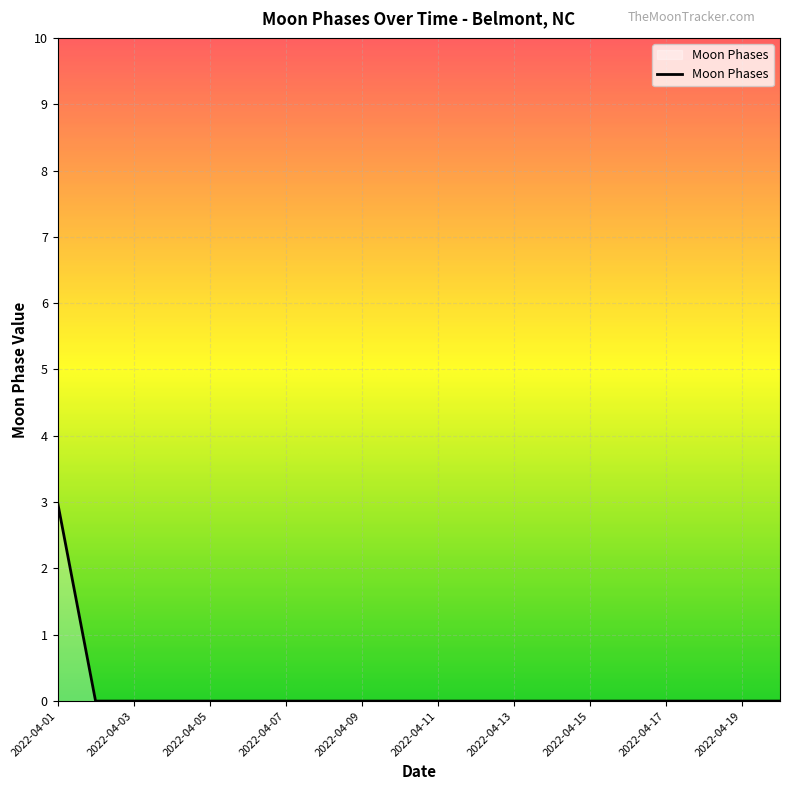

What is the greatest value displayed?

3